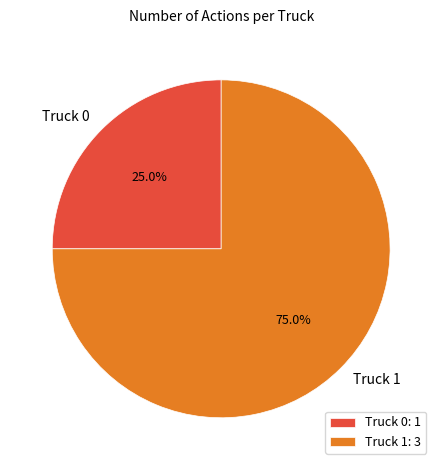

How many slices are in this pie chart?

2